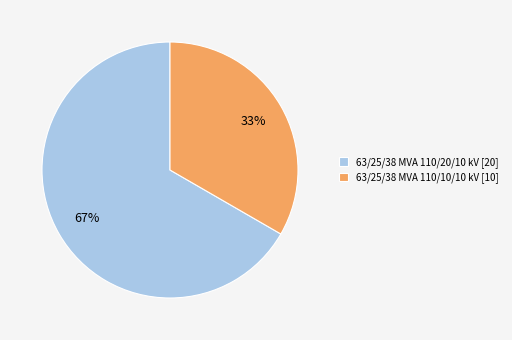

What is the ratio of the value at 63/25/38 MVA 110/20/10 kV to the value at 63/25/38 MVA 110/10/10 kV?

2.0